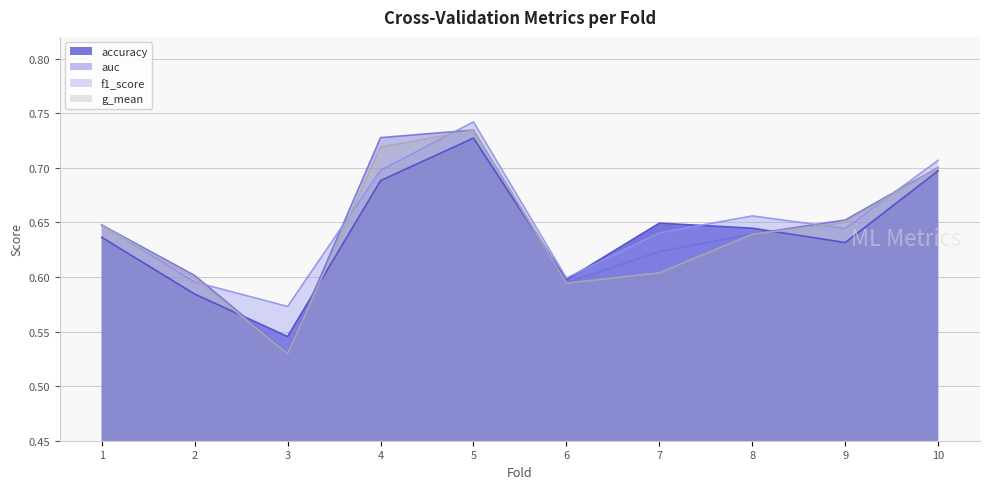

What is the value of the accuracy point at the 10th from the left?

0.7